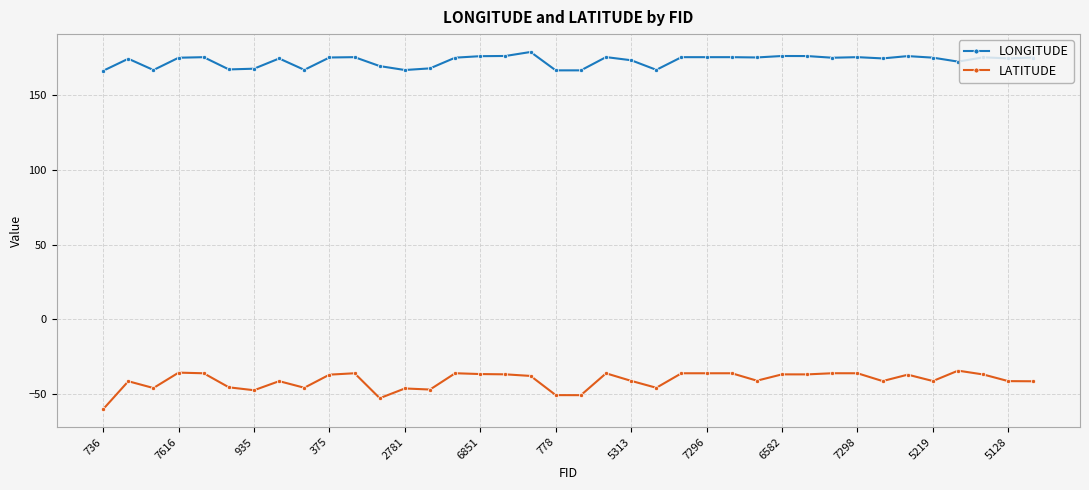

True or false: LONGITUDE has more than 1 interior local peaks.

True